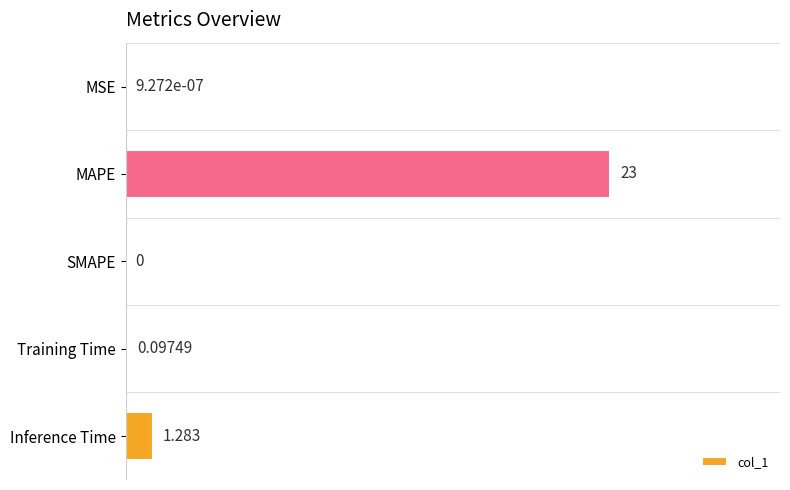

At which label is the value closest to 11?

Inference Time